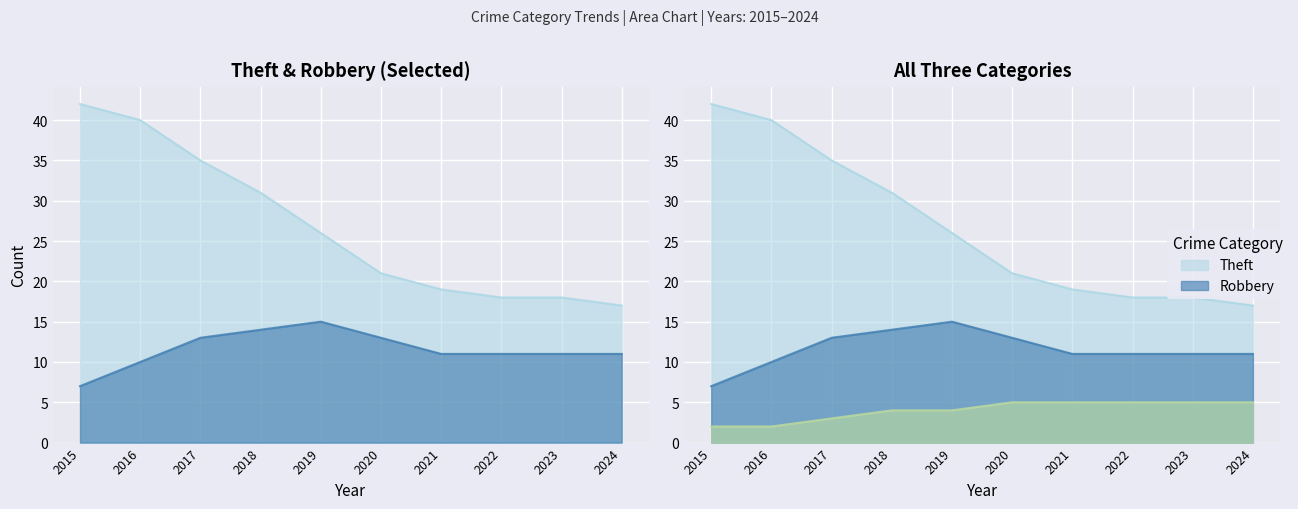

How many lines are shown in the chart?

3